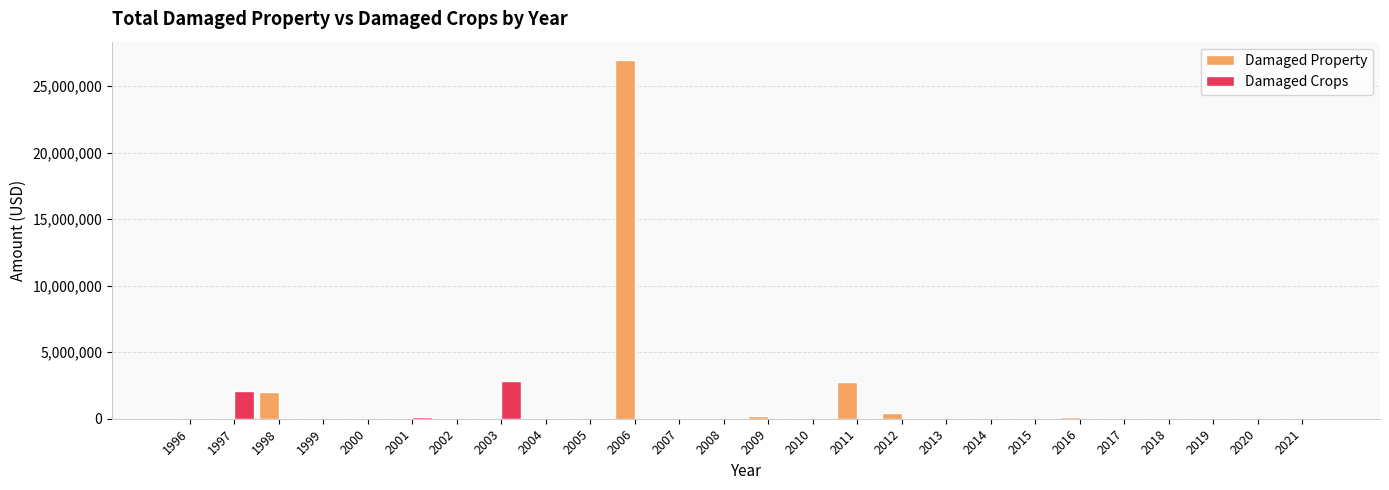

At which category is the sum across all series the highest?

2006